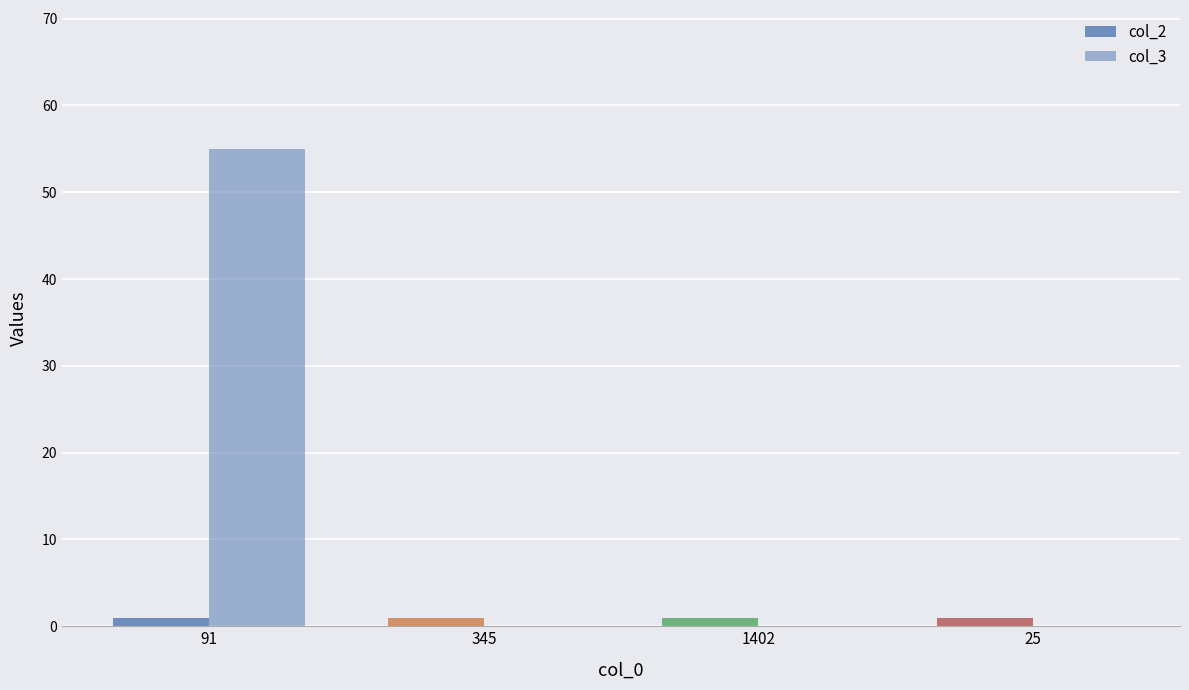

Reading left to right, extract all data points from this chart.

col_2: 91=1	345=1	1402=1	25=1
col_3: 91=55	345=0	1402=0	25=0